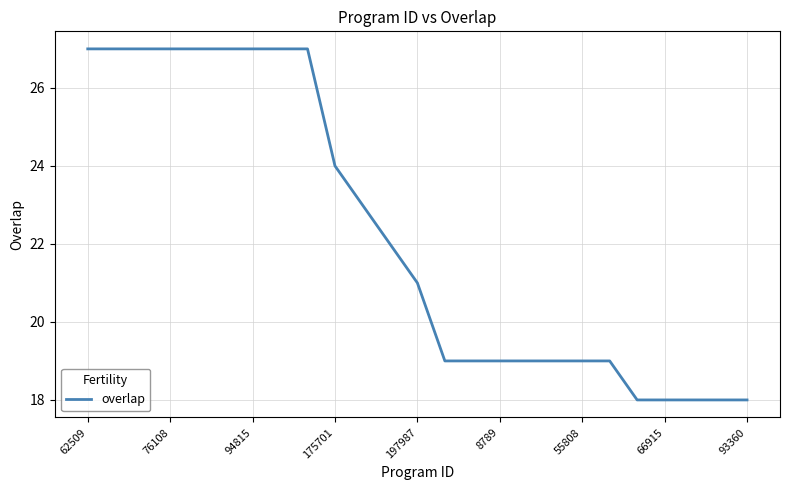

How many lines are shown in the chart?

1